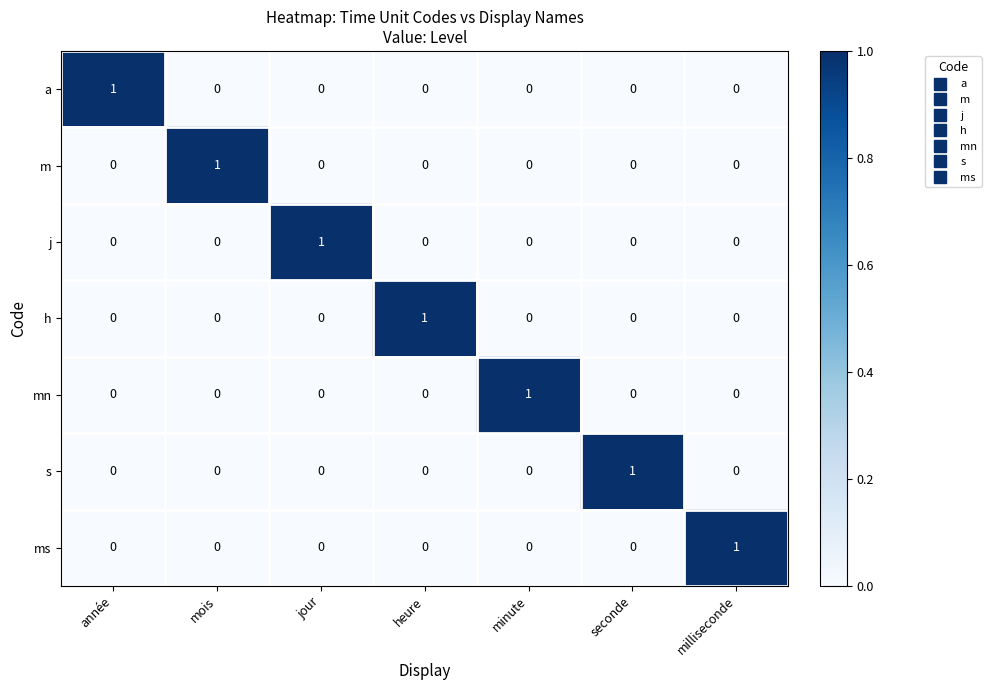

Count the j values in the range 0 to 1.

7